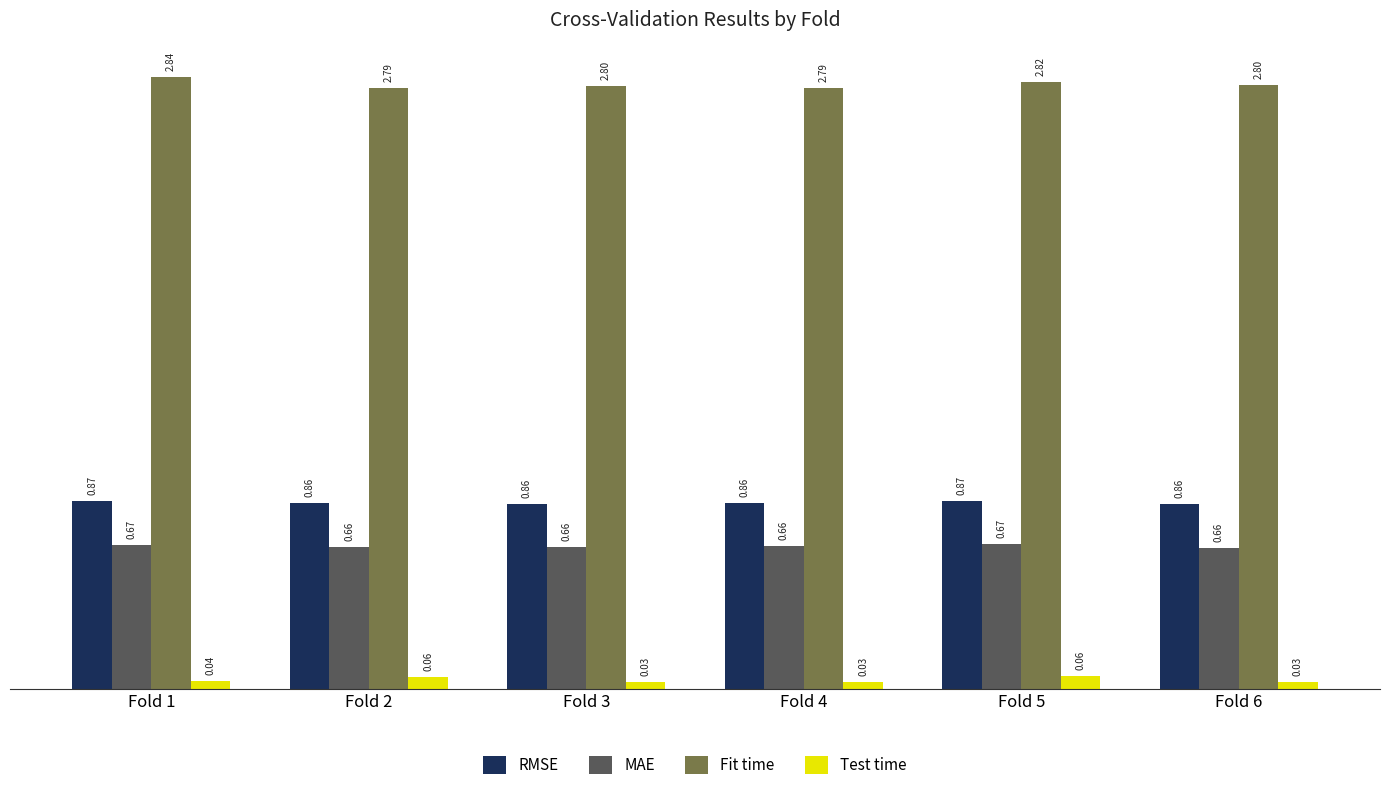

Count the number of data series in this chart.

4